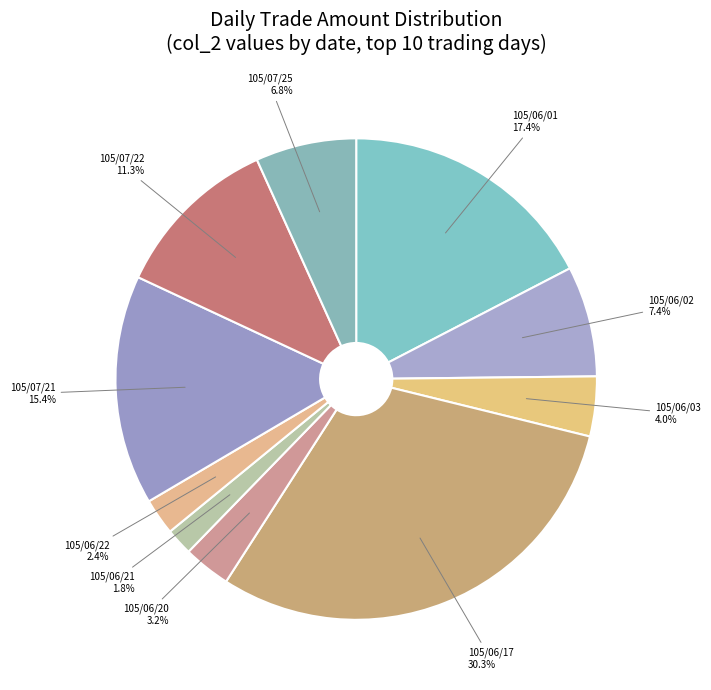

To the nearest percent, what portion does 105/06/01 represent?

17%